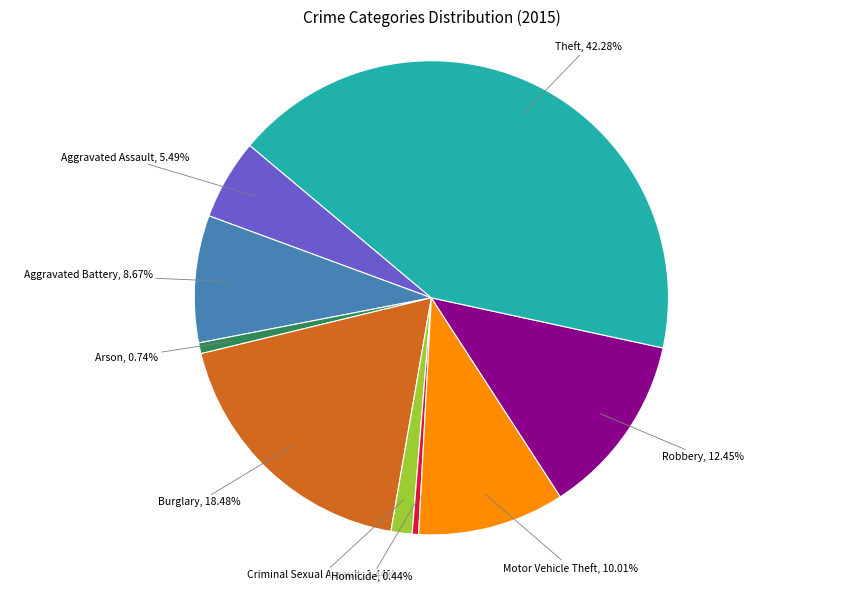

How much of the chart is everything except Motor Vehicle Theft?

90.0%